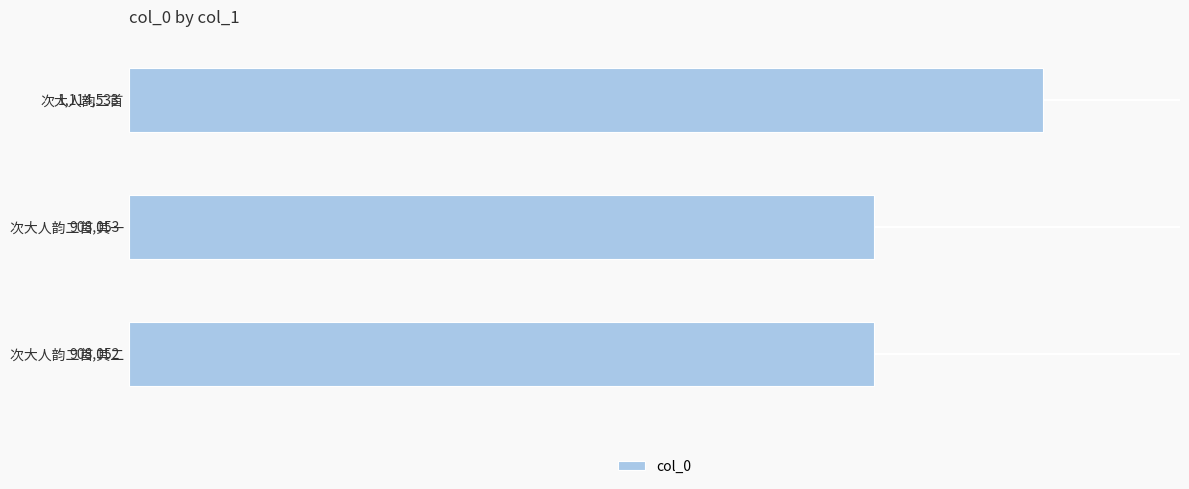

What is the average value?

976879